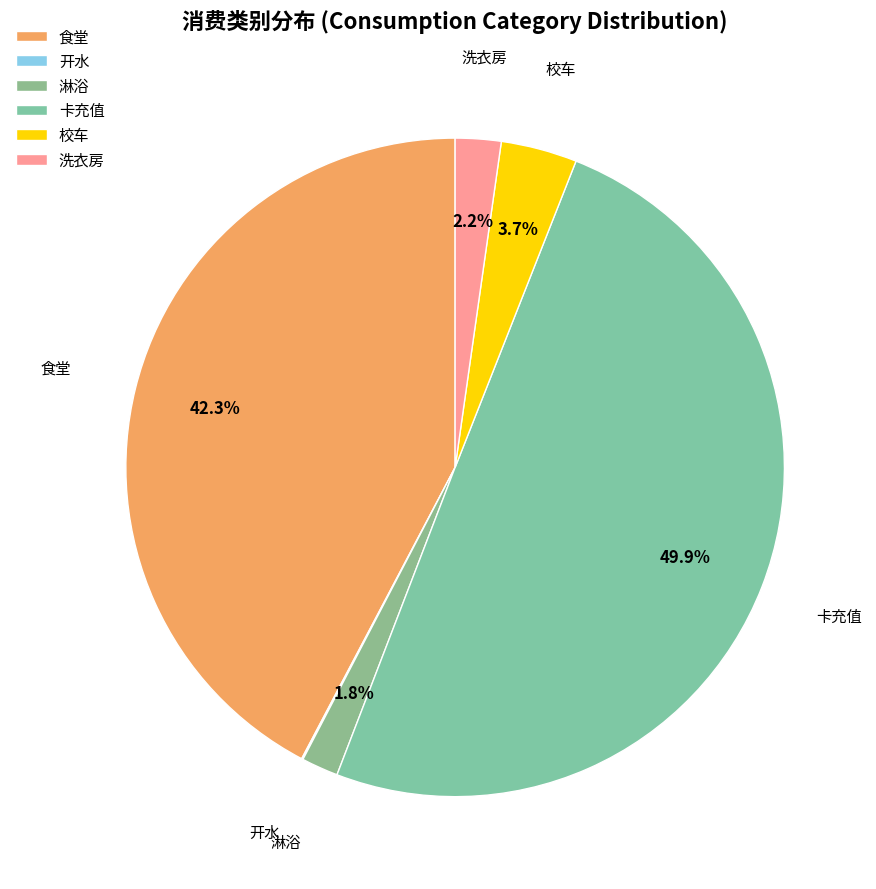

What is the ratio of the value at 卡充值 to the value at 食堂?

1.2